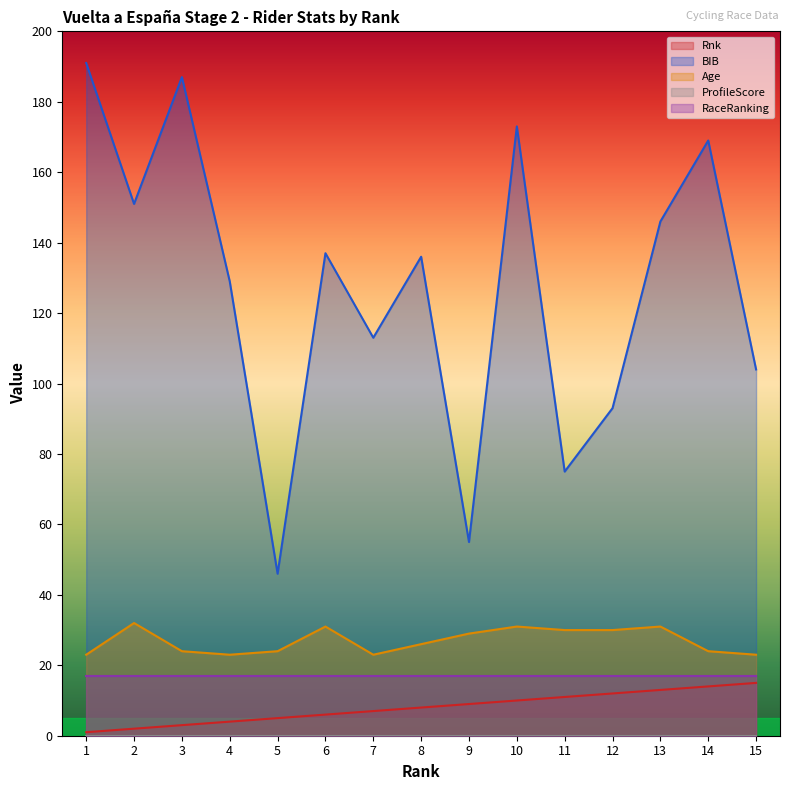

What is the sum of the Rnk values at 6 and 12?

18